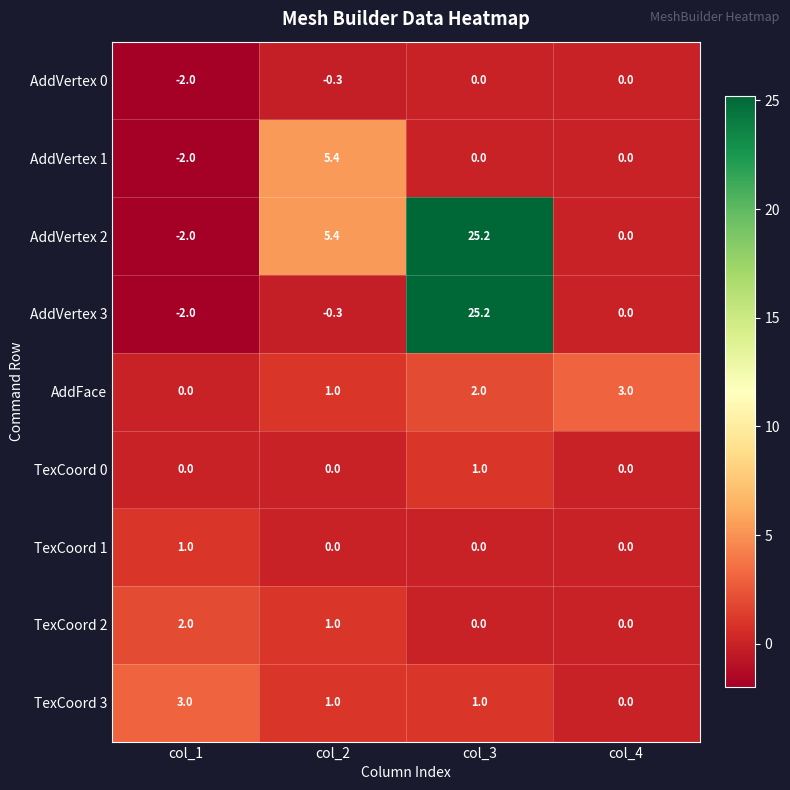

What is the spread (max minus min) of values at col_4?

3.0